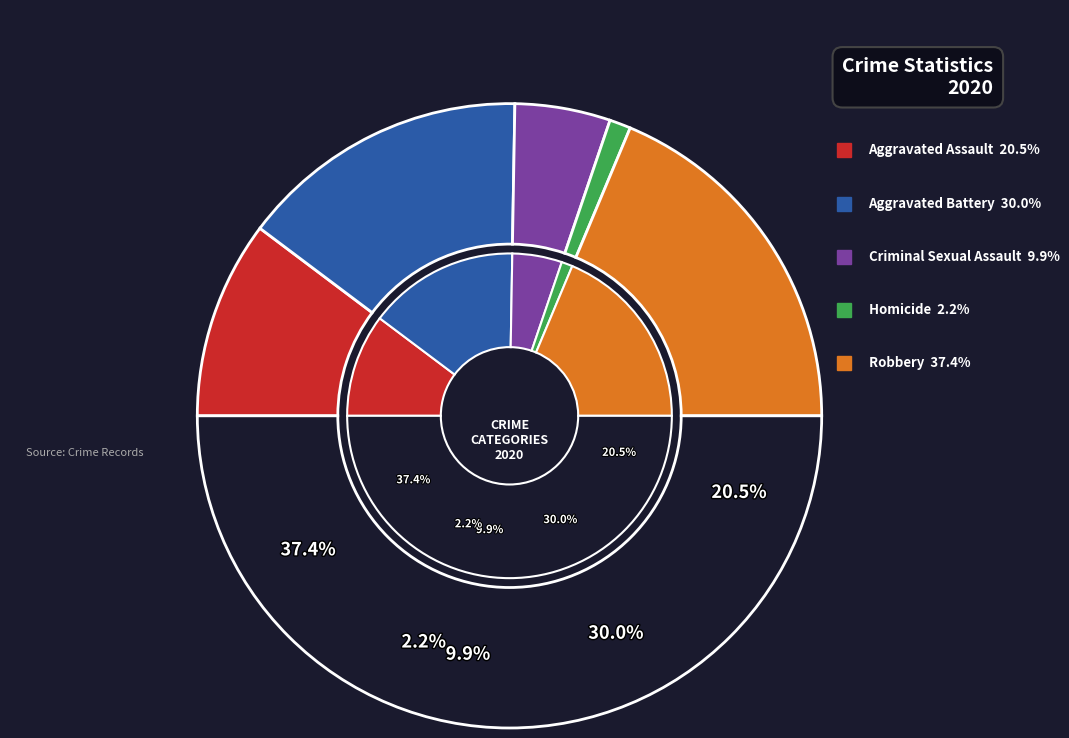

Which category has the biggest portion of the pie?

Robbery